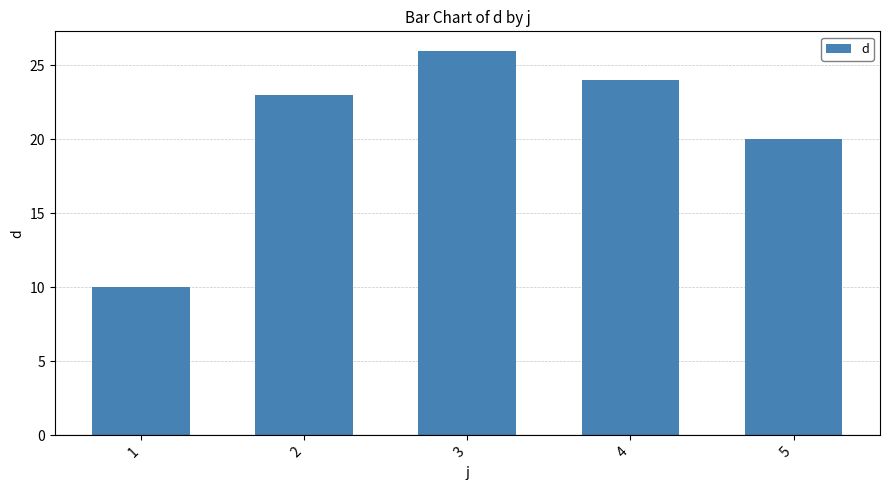

What is the ratio of the value at 1 to the value at 5?

0.5